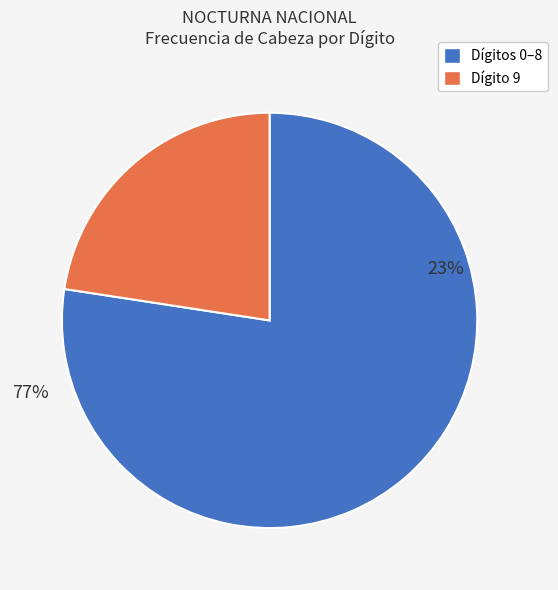

Is it true that 8 is 1% of the pie?

False